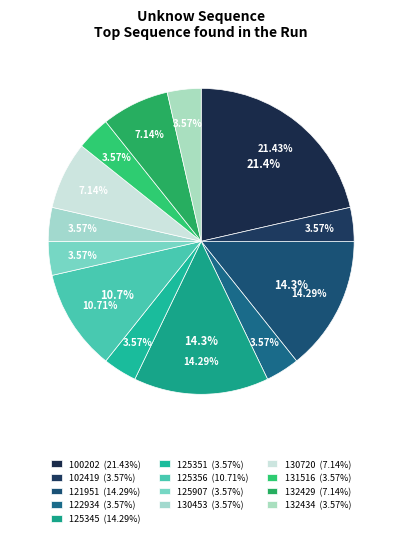

To the nearest percent, what is the average slice percentage?

8%